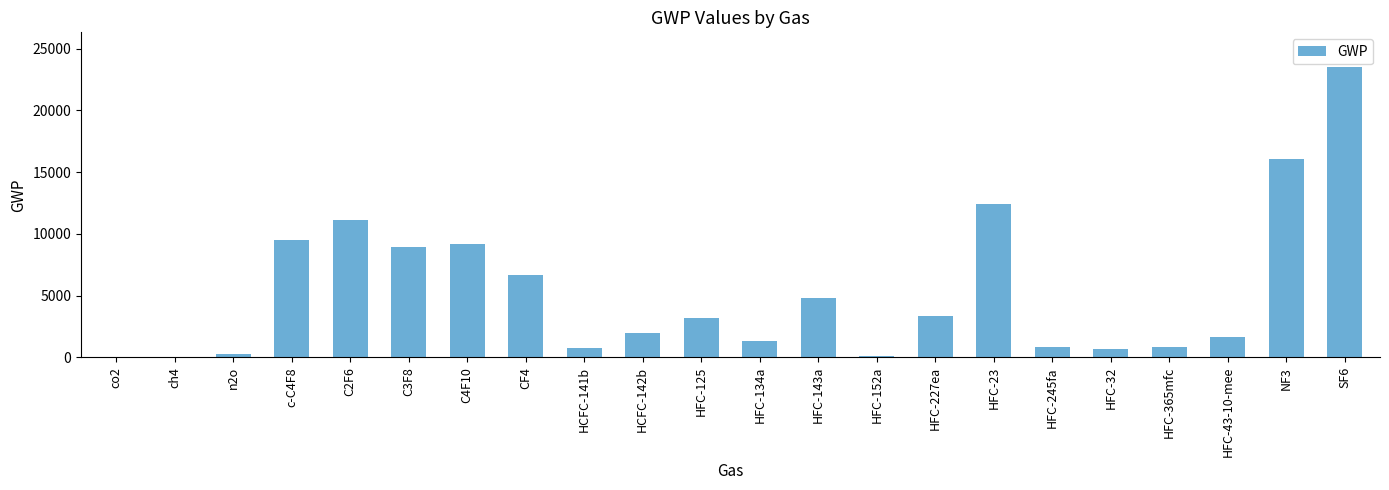

Count the number of categories in the chart.

22